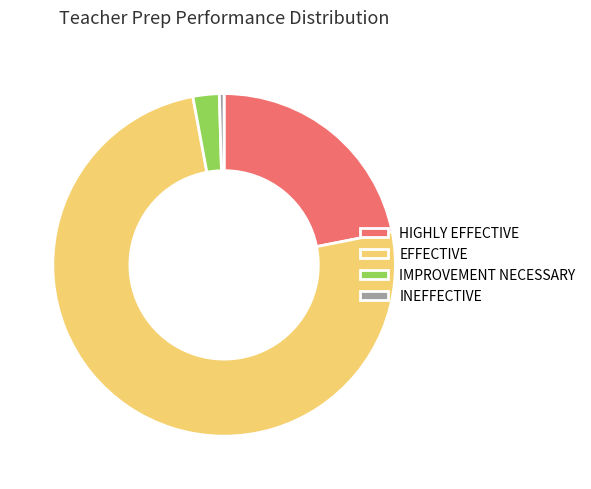

Which has a higher value, INEFFECTIVE or IMPROVEMENT NECESSARY?

IMPROVEMENT NECESSARY